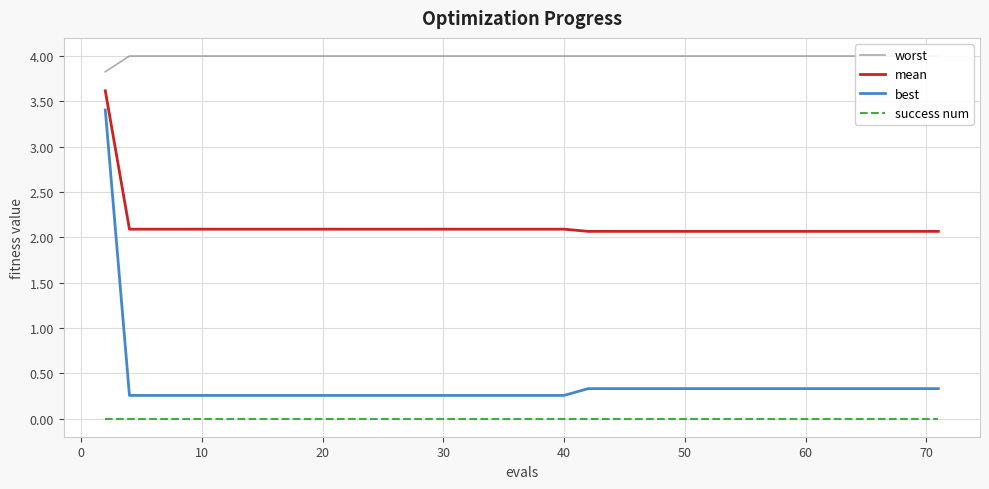

Reading right to left, what are all the values shown in this chart?

worst: 4.0	4.0	4.0	4.0	4.0	4.0	4.0	4.0	4.0	4.0	4.0	4.0	4.0	4.0	4.0	4.0	4.0	4.0	4.0	4.0	4.0	4.0	4.0	4.0	4.0	4.0	4.0	4.0	4.0	4.0	4.0	4.0	4.0	4.0	4.0	4.0	4.0	4.0	4.0	3.8
mean: 2.1	2.1	2.1	2.1	2.1	2.1	2.1	2.1	2.1	2.1	2.1	2.1	2.1	2.1	2.1	2.1	2.1	2.1	2.1	2.1	2.1	2.1	2.1	2.1	2.1	2.1	2.1	2.1	2.1	2.1	2.1	2.1	2.1	2.1	2.1	2.1	2.1	2.1	2.1	3.6
best: 0.3	0.3	0.3	0.3	0.3	0.3	0.3	0.3	0.3	0.3	0.3	0.3	0.3	0.3	0.3	0.3	0.3	0.3	0.3	0.3	0.3	0.3	0.3	0.3	0.3	0.3	0.3	0.3	0.3	0.3	0.3	0.3	0.3	0.3	0.3	0.3	0.3	0.3	0.3	3.4
success num: 0.0	0.0	0.0	0.0	0.0	0.0	0.0	0.0	0.0	0.0	0.0	0.0	0.0	0.0	0.0	0.0	0.0	0.0	0.0	0.0	0.0	0.0	0.0	0.0	0.0	0.0	0.0	0.0	0.0	0.0	0.0	0.0	0.0	0.0	0.0	0.0	0.0	0.0	0.0	0.0